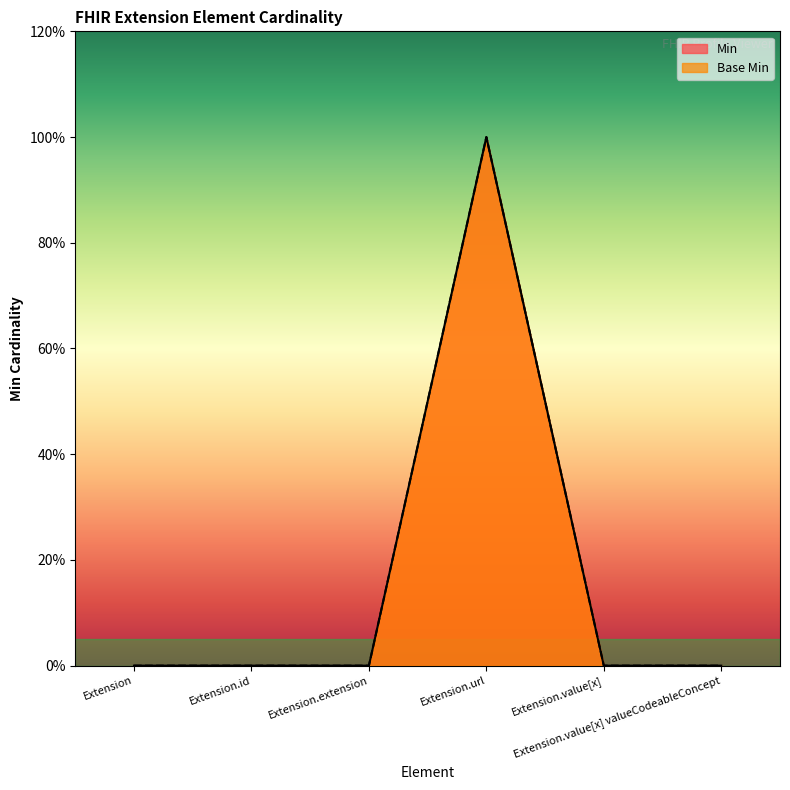

At which category is the sum across all series the highest?

Extension.url